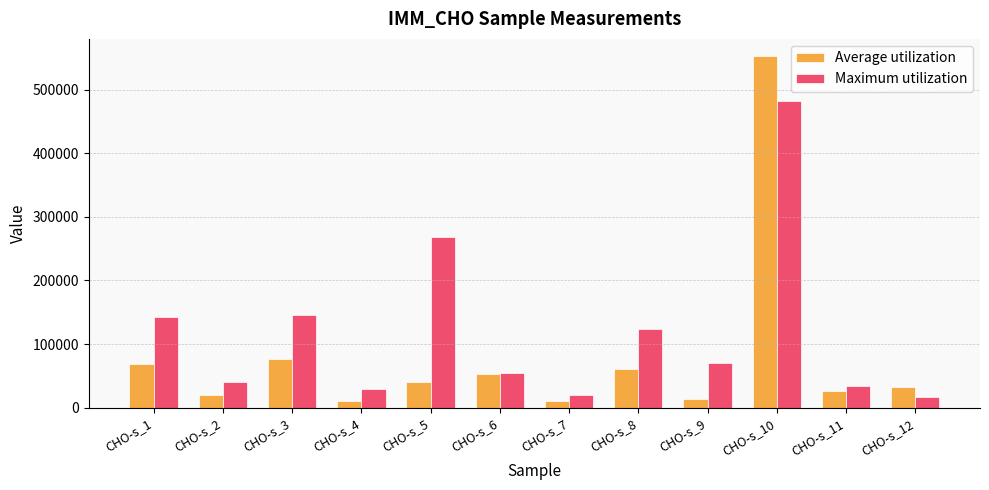

How many bars are there in total?

24